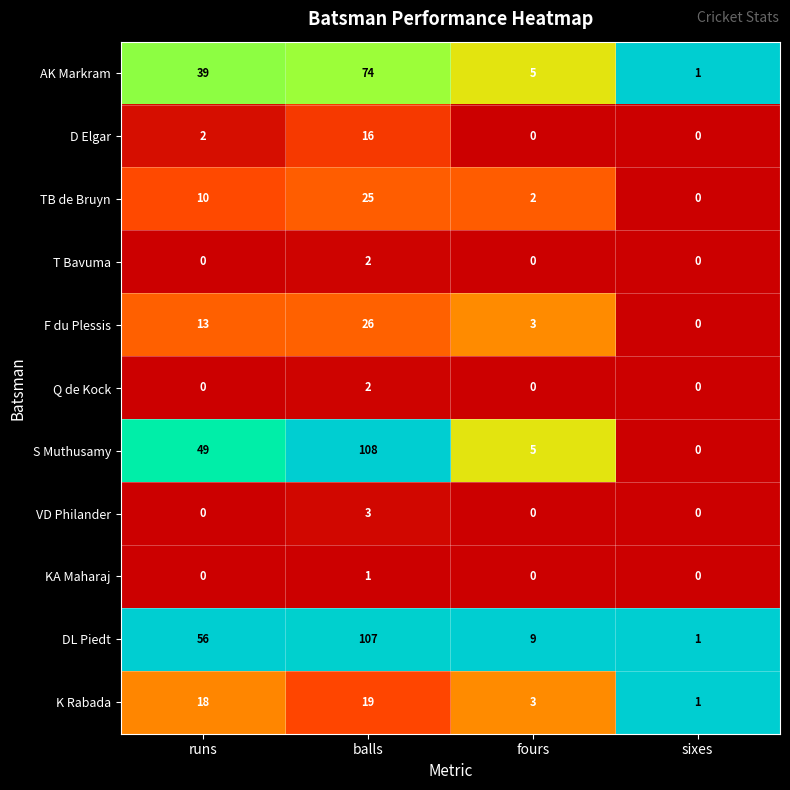

True or false: T Bavuma has a value of 0 at sixes.

True